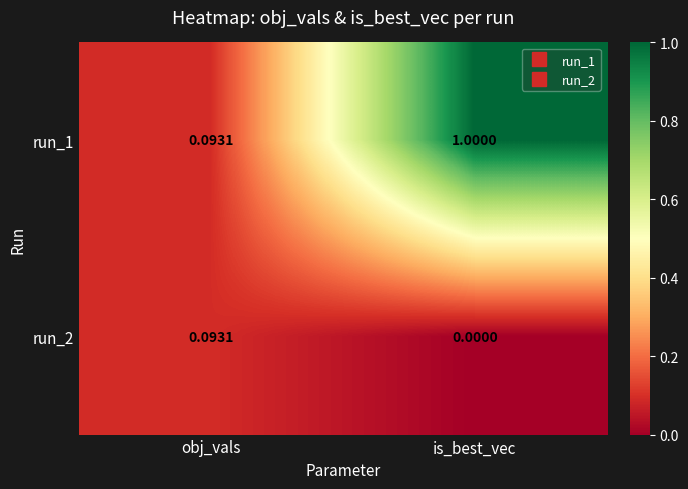

At which label is run_1 closest to 0?

obj_vals